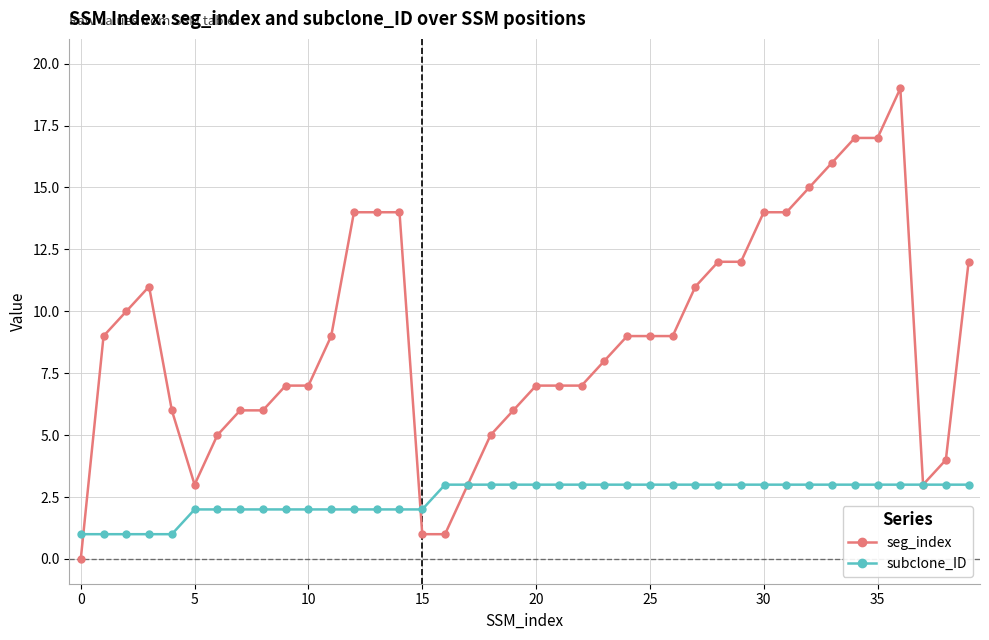

What is the maximum value for subclone_ID?

3